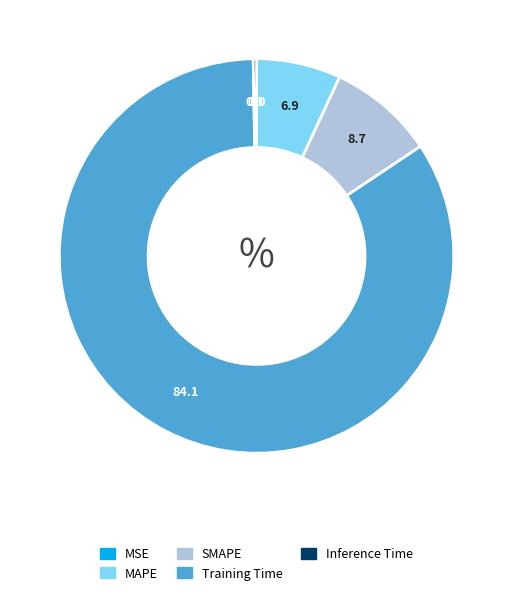

What is the largest slice in the pie chart?

Training Time